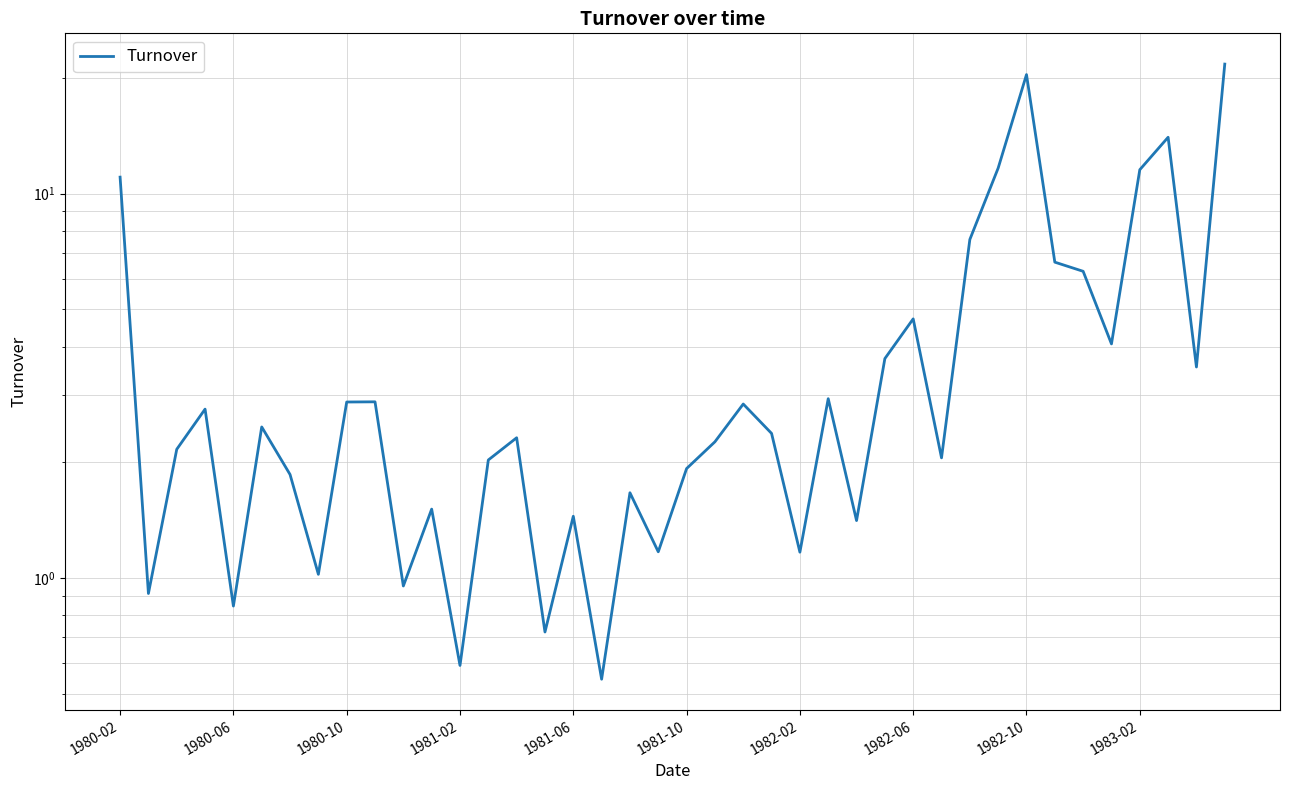

At which category does the chart reach its minimum across all series?

17